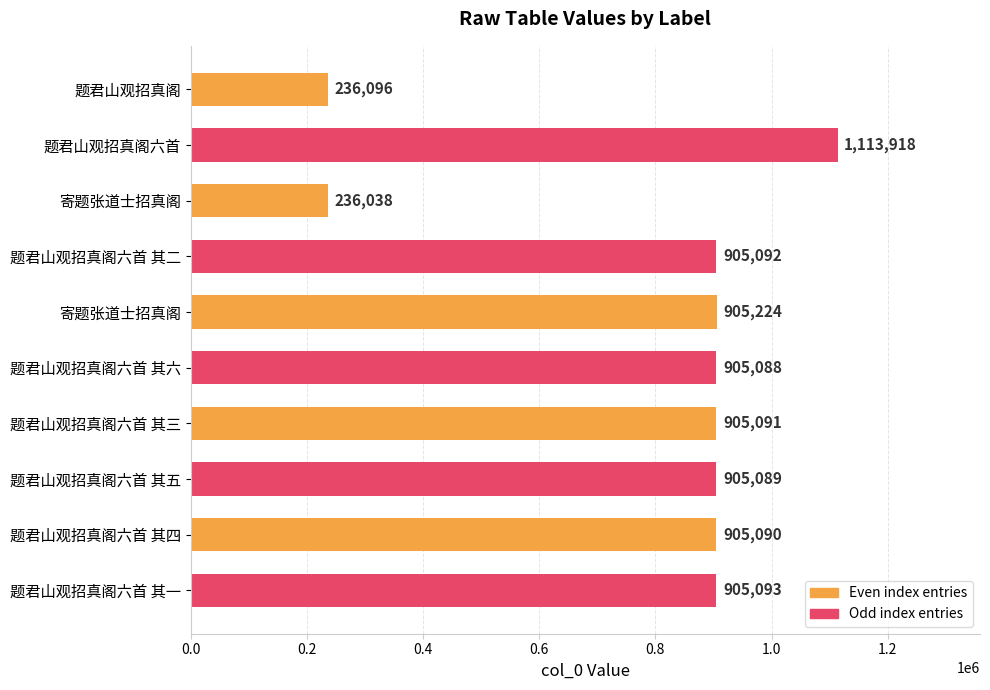

How many distinct data groups are displayed?

1